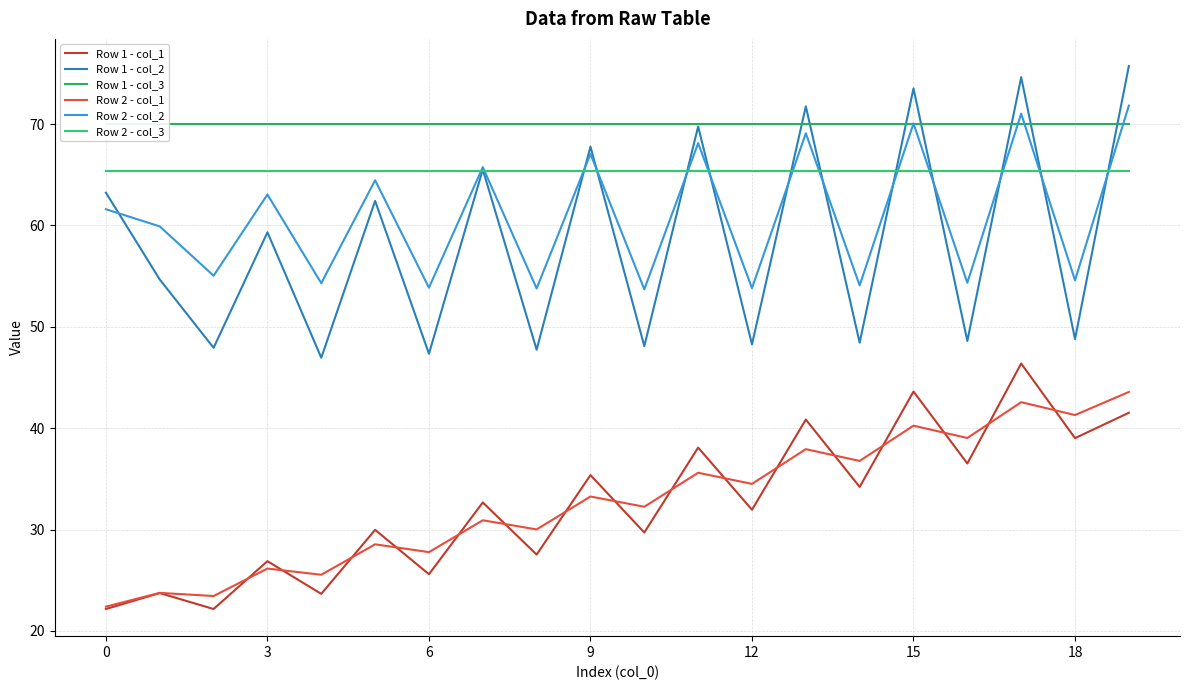

What is the value of the Row 2 - col_1 point at the 18th from the left?

42.6